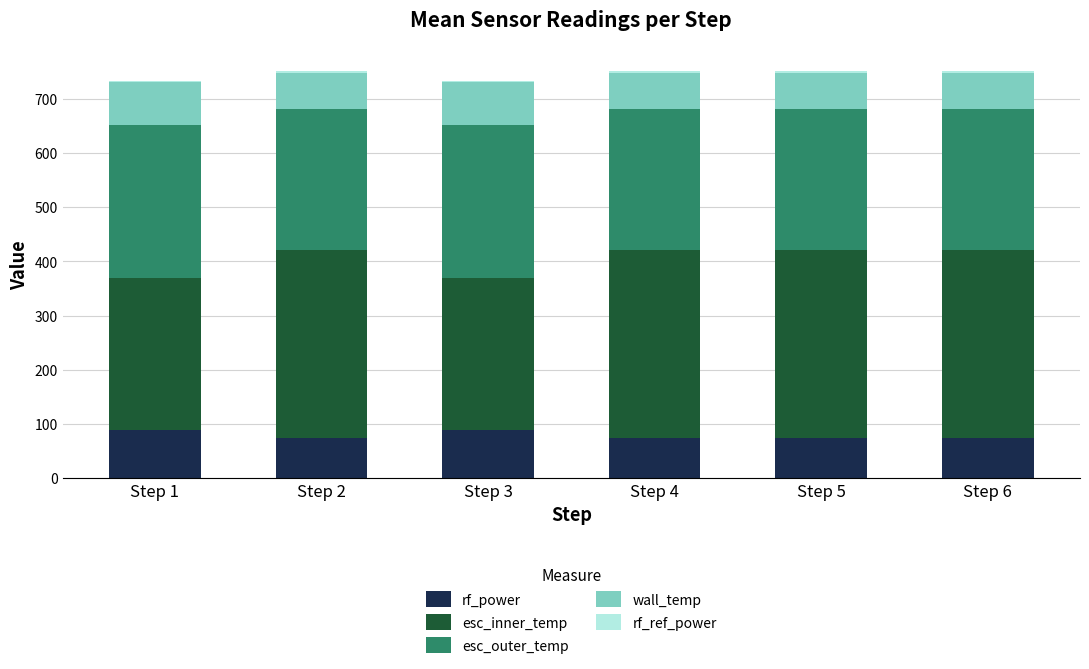

At which category is the sum across all series the highest?

Step 2